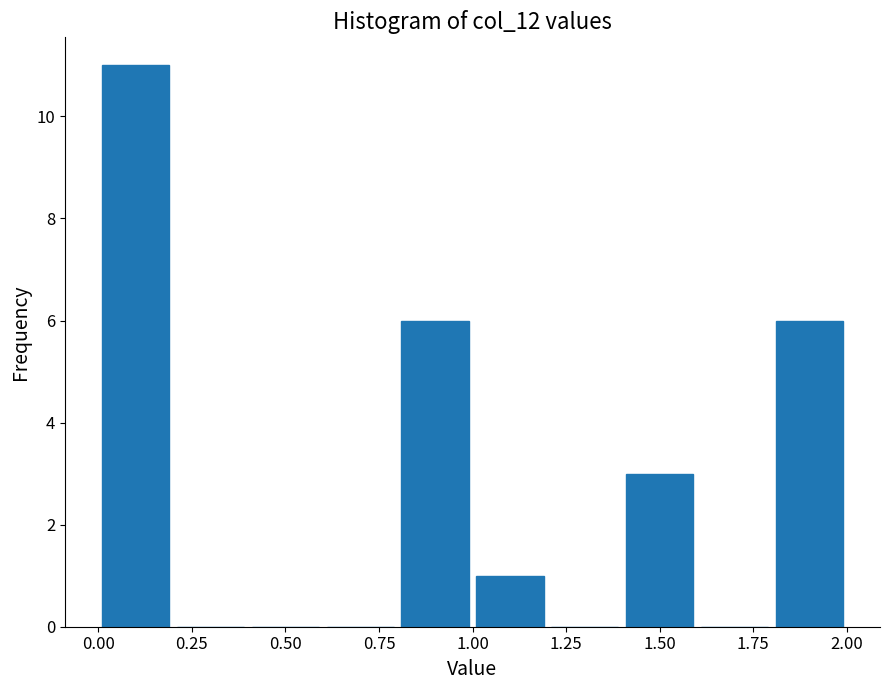

What is the height of the bar covering 1.0 to 1.2 on the x-axis? The values are not printed on the chart, so give them approximately, as read against the axis.

1